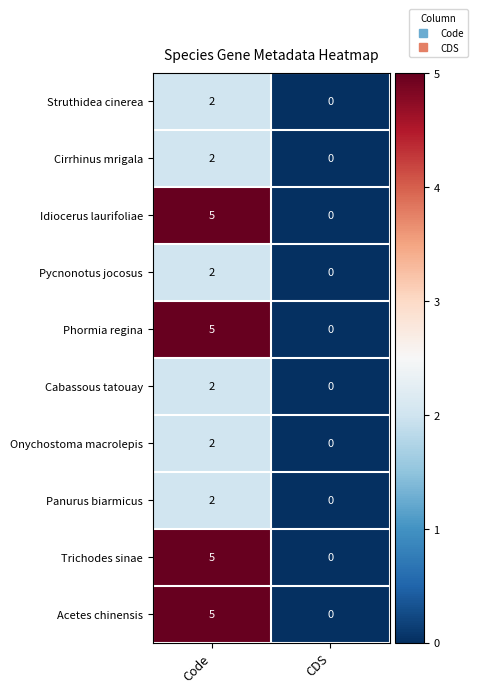

What is the sum of all Phormia regina values?

5